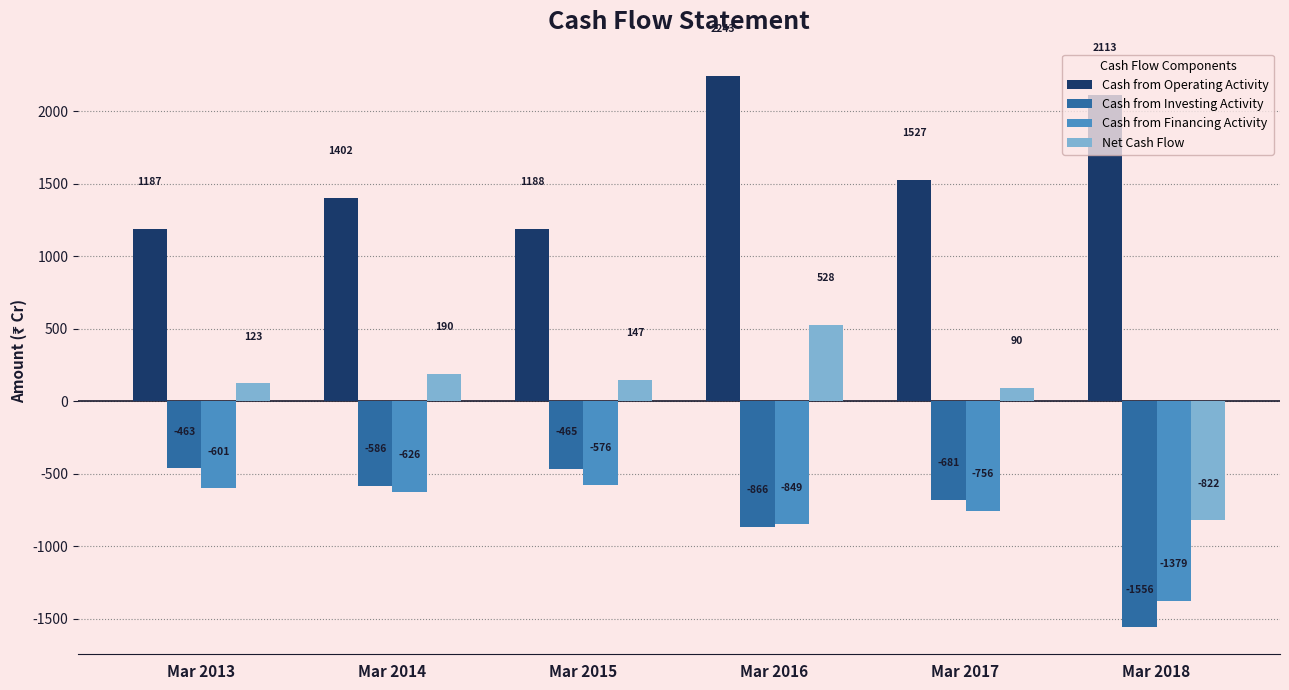

Reading right to left, transcribe all the data shown in this chart.

Cash from Operating Activity: 2113	1527	2243	1188	1402	1187
Cash from Investing Activity: -1556	-681	-866	-465	-586	-463
Cash from Financing Activity: -1379	-756	-849	-576	-626	-601
Net Cash Flow: -822	90	528	147	190	123